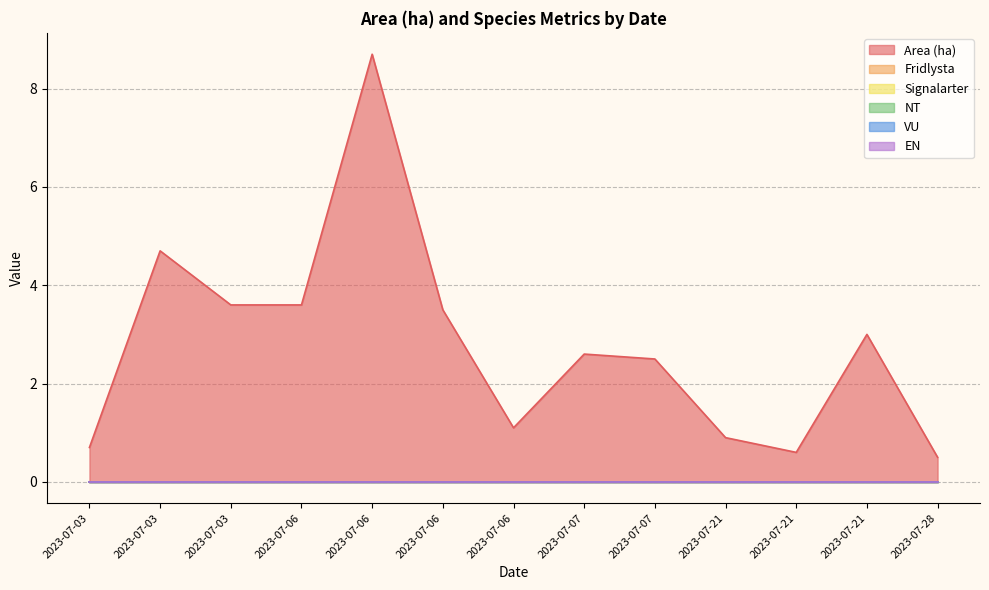

At 2023-07-06, list the series in order from largest to smallest.

Area (ha), Fridlysta, Signalarter, NT, VU, EN